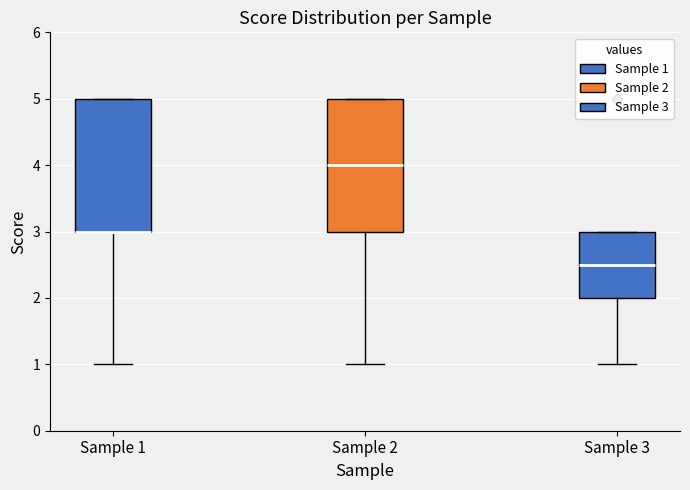

Reading left to right, read every box against the y-axis: the position of its median line, the range the box covers, and the ends of its whiskers. The values are not printed on the chart, so give them approximately, as read against the axis.

Sample 1: median 3.0 (drawn on the box's lower edge), box 3.0 to 5.0, whiskers 1.0 to 5.0
Sample 2: median 4.0, box 3.0 to 5.0, whiskers 1.0 to 5.0
Sample 3: median 2.5, box 2.0 to 3.0, whiskers 1.0 to 3.0